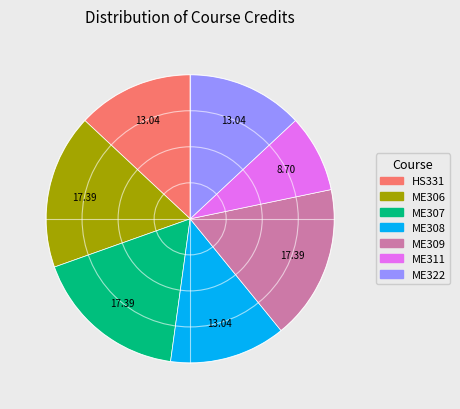

Between ME306 and HS331, which is larger?

ME306